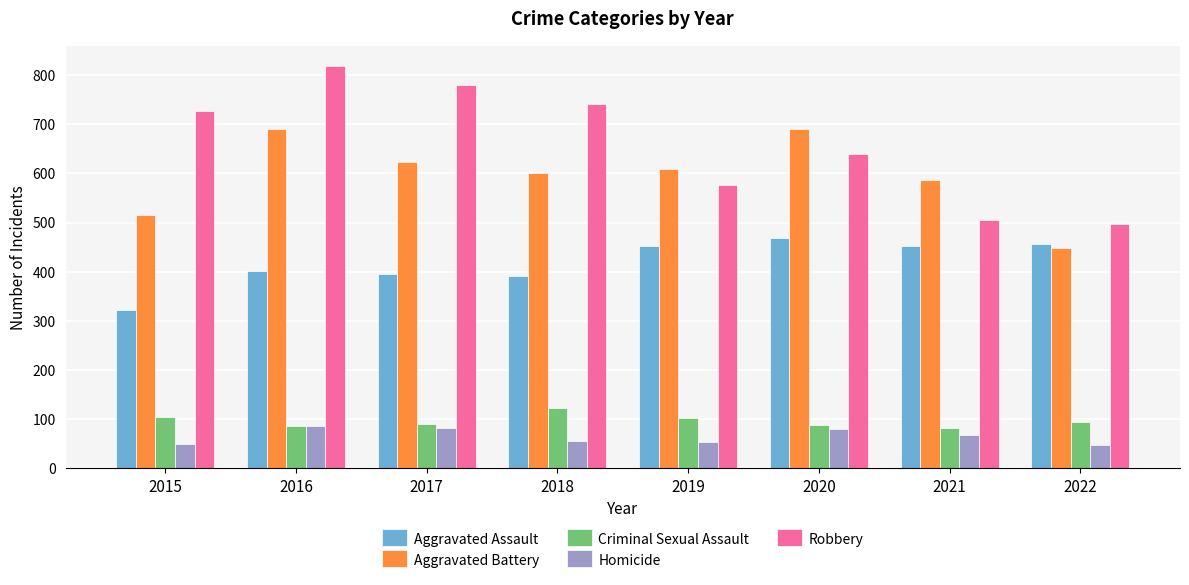

What is the difference between the maximum and minimum values in the Aggravated Battery series?

243